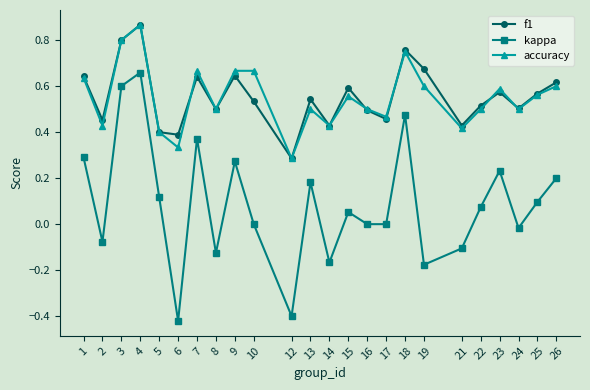

True or false: f1 has a value of 1.0 at 15.

False